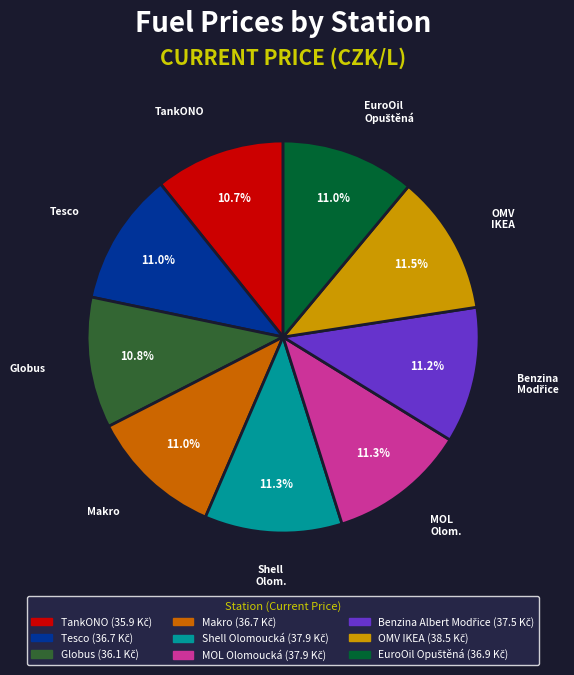

What portion of the pie excludes TankONO?

89.3%